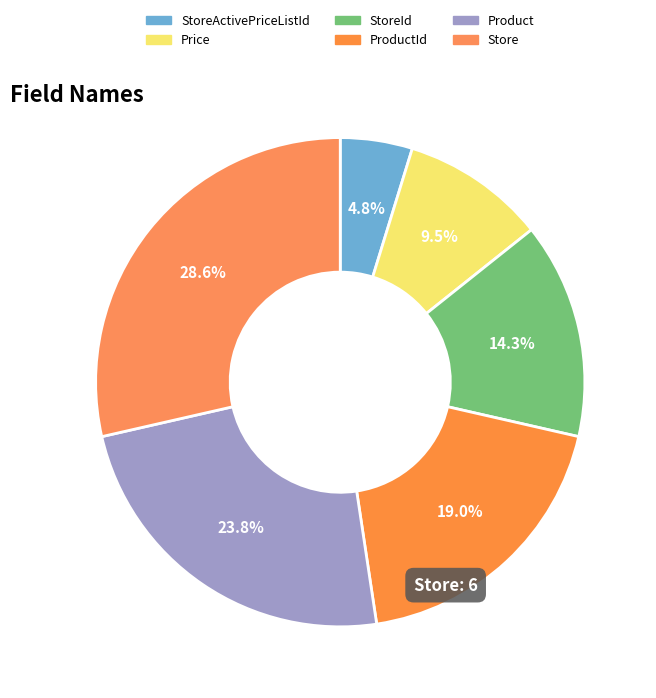

Rank the categories by value from lowest to highest.

StoreActivePriceListId, Price, StoreId, ProductId, Product, Store